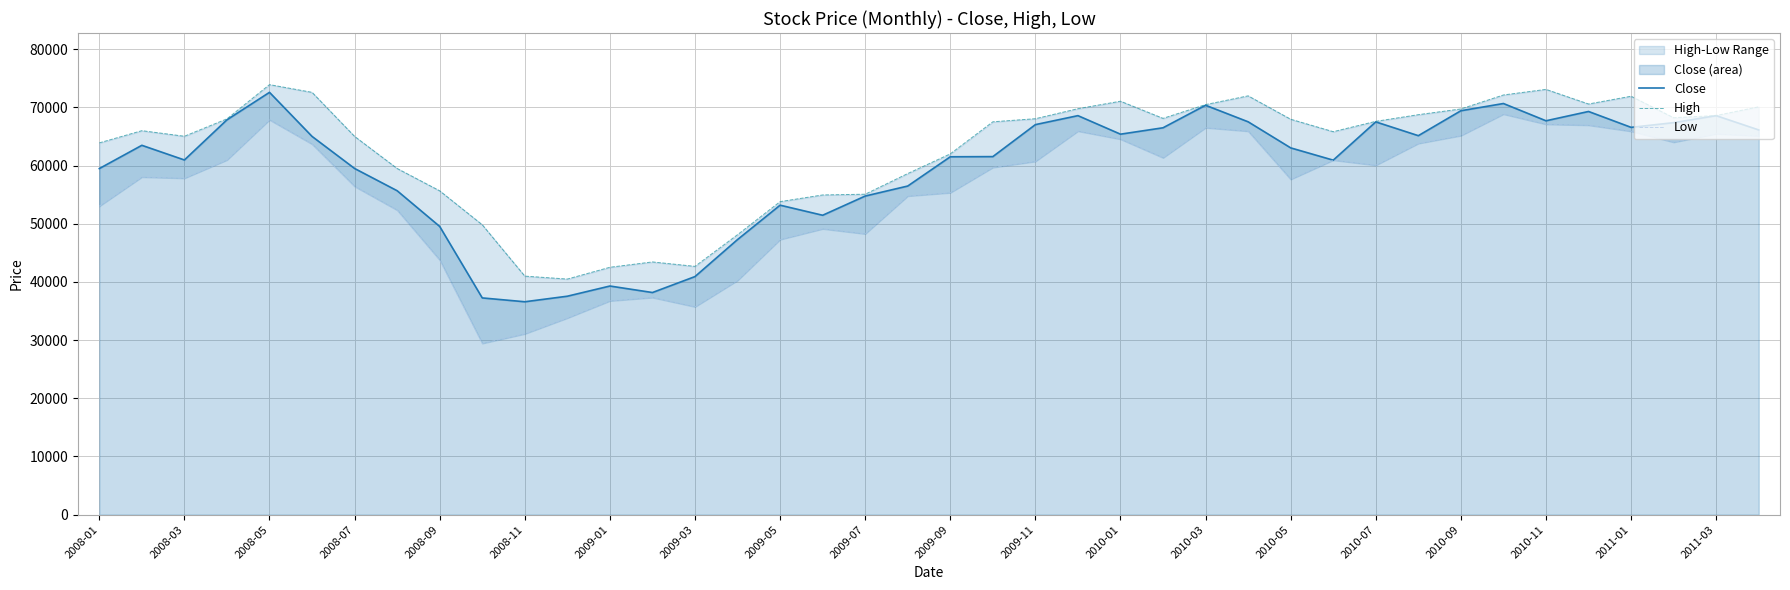

At which label does Close reach its peak?

2008-05